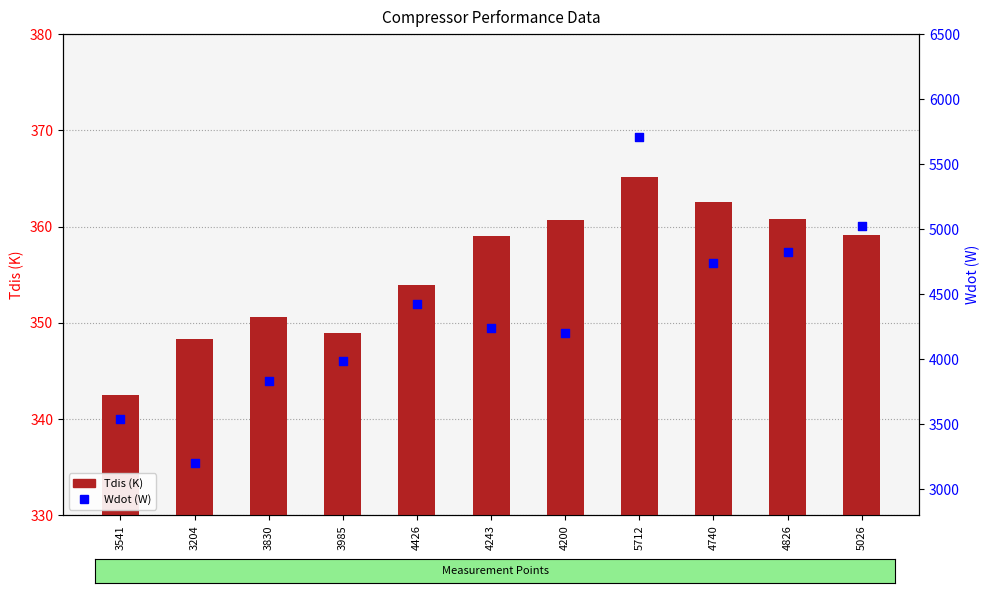

Which series has the largest total across all categories?

Wdot